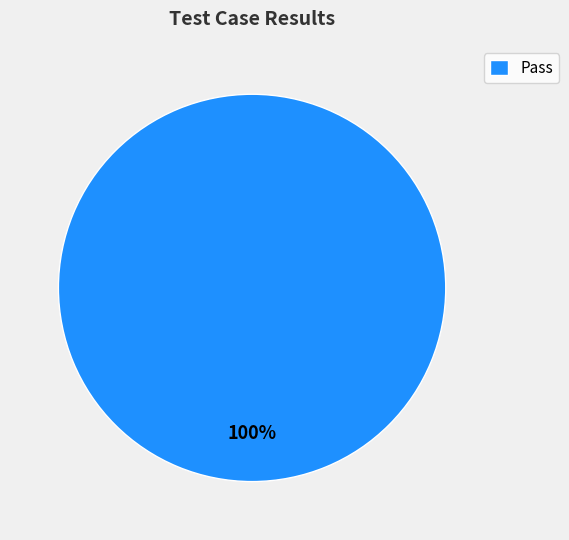

Is it true that Pass is 88% of the pie?

False